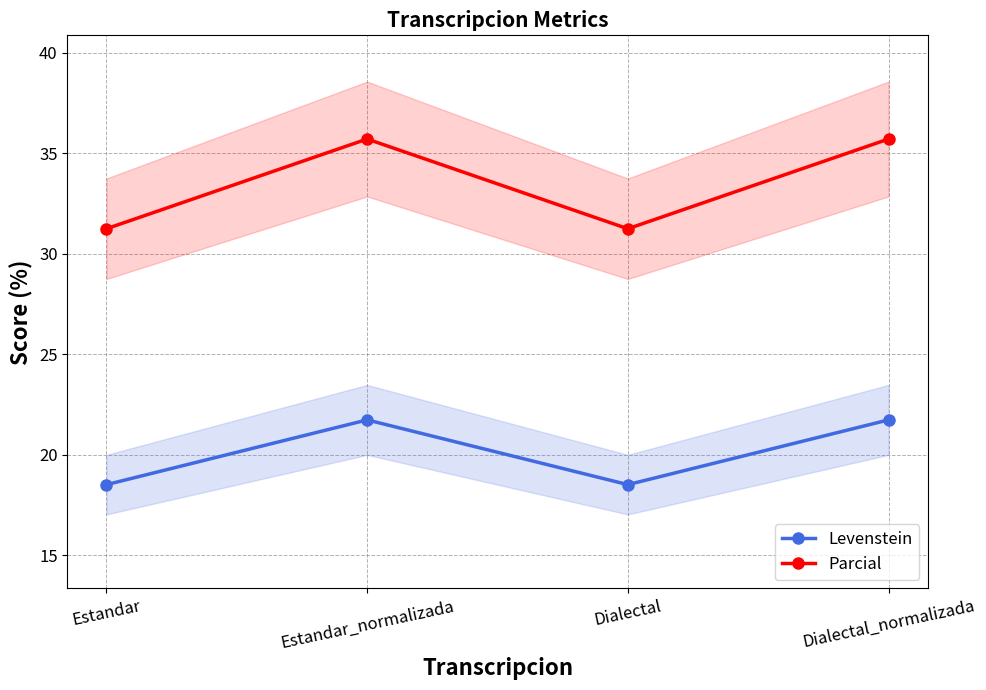

At Estandar, list the series in order from smallest to largest.

Levenstein, Parcial